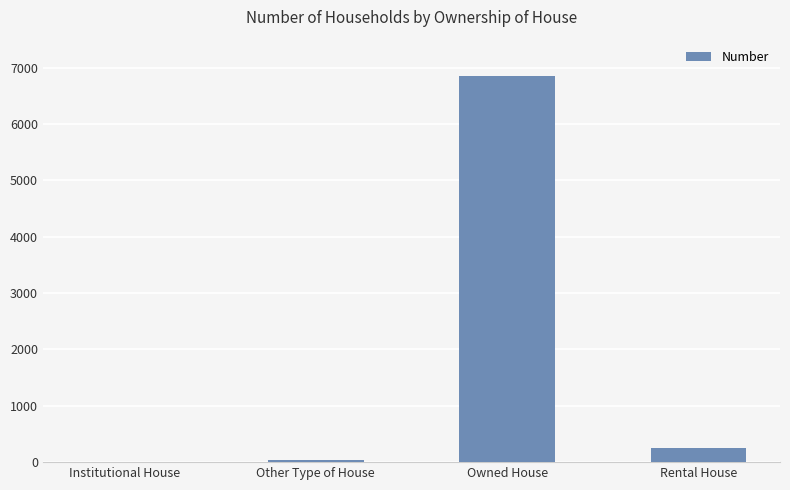

At which label does the data first exceed 258?

Owned House